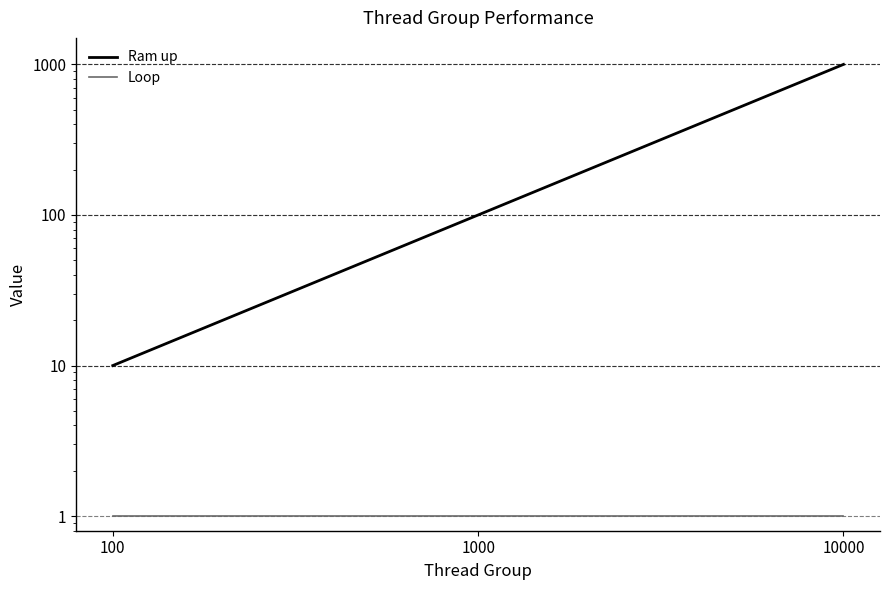

Reading left to right, what are all the values shown in this chart?

Ram up: 100=10	1000=100	10000=1000
Loop: 100=1	1000=1	10000=1